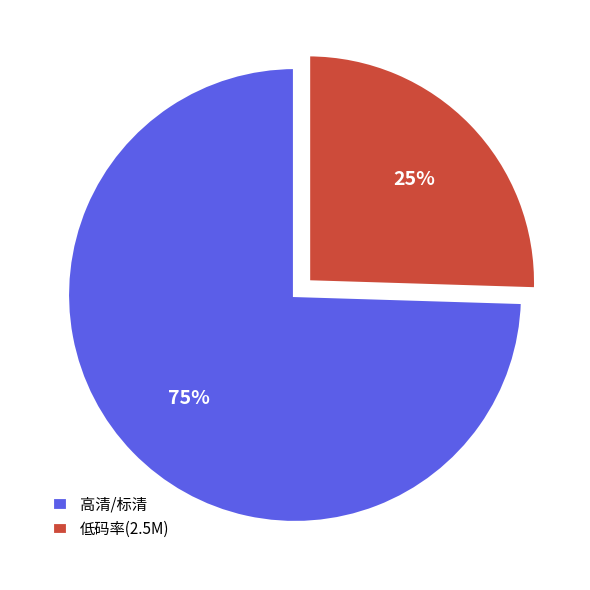

Count the number of slices in the pie.

2